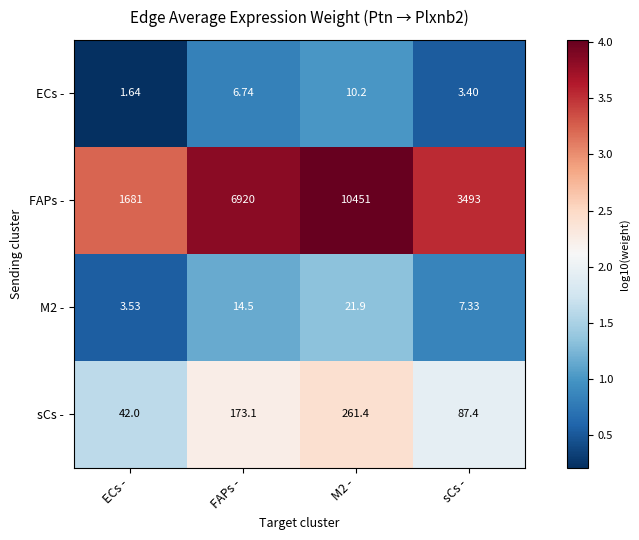

Where is M2 - nearest to the value 12?

FAPs -